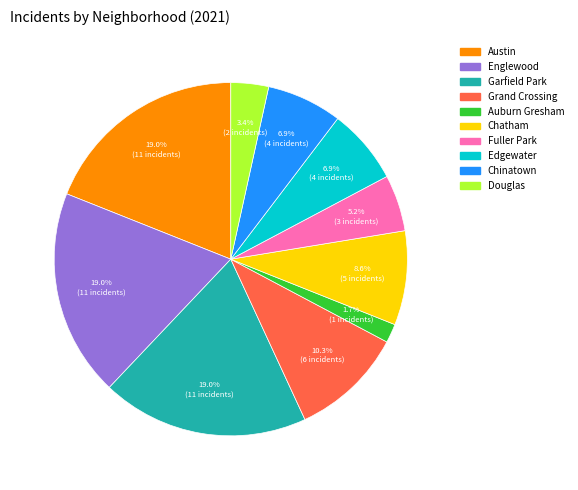

Is there a majority slice in this chart?

No